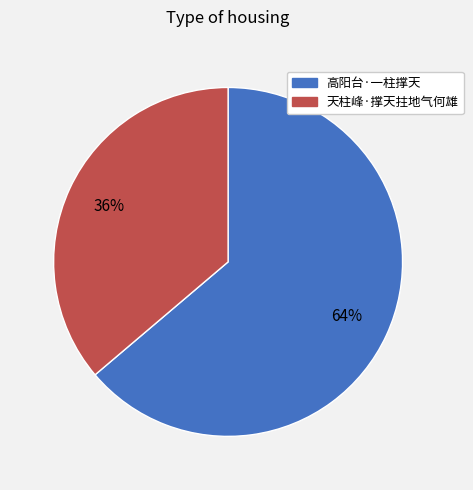

Count the number of slices in the pie.

2